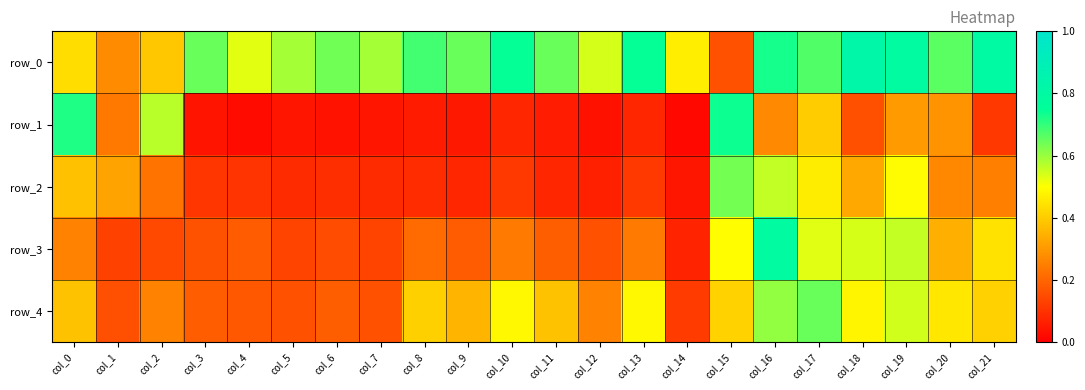

List the labels in order of row_1 value, smallest first.

col_14, col_4, col_12, col_6, col_3, col_5, col_7, col_9, col_8, col_11, col_10, col_13, col_21, col_18, col_1, col_16, col_20, col_19, col_17, col_2, col_0, col_15